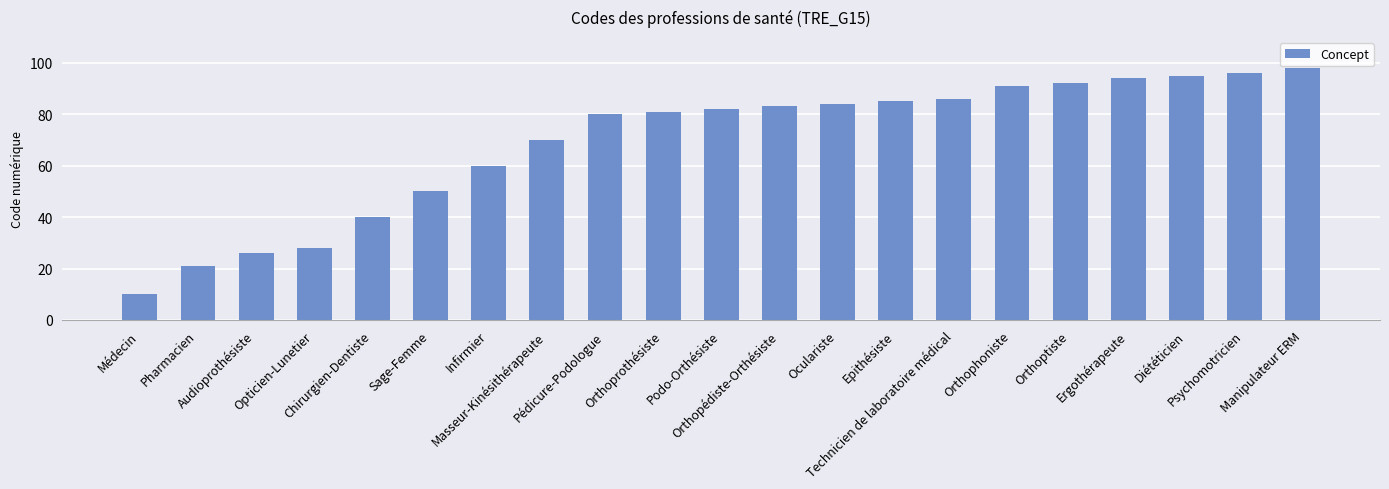

How many distinct data groups are displayed?

1